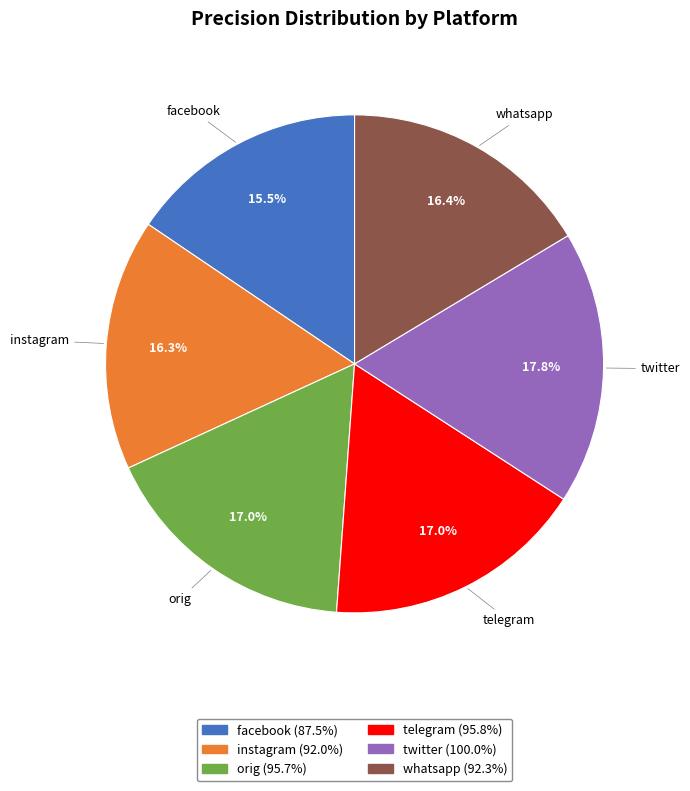

Which slice is the largest?

twitter